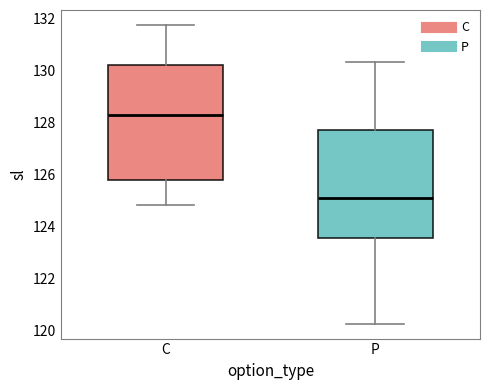

Reading left to right, read every box against the y-axis: the position of its median line, the range the box covers, and the ends of its whiskers. The values are not printed on the chart, so give them approximately, as read against the axis.

C: median 128.2, box 125.8 to 130.2, whiskers 124.8 to 131.8
P: median 125.2, box 123.6 to 127.8, whiskers 120.2 to 130.4